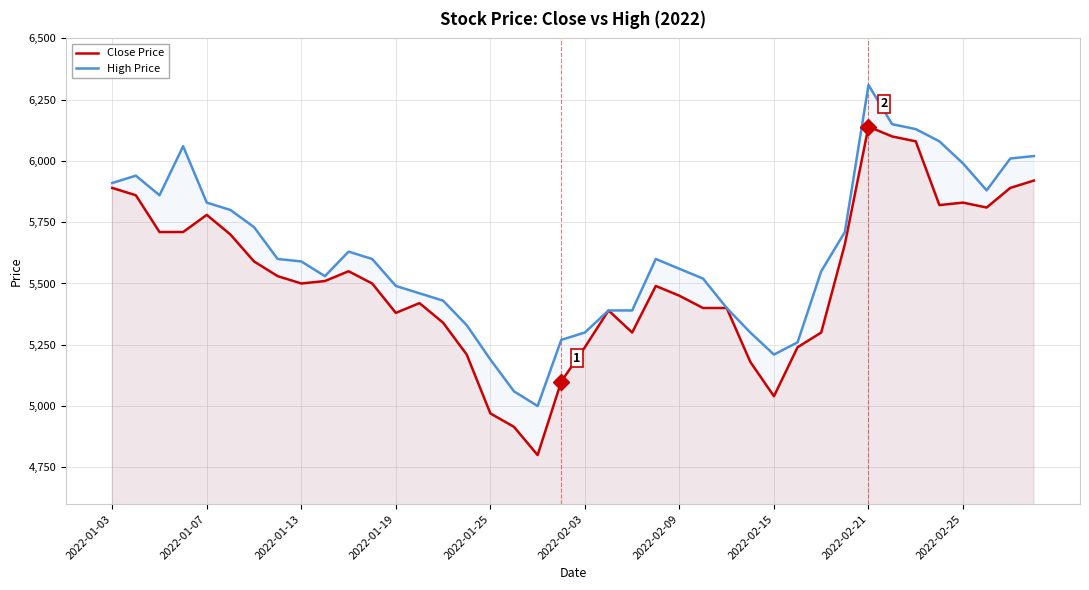

Where does the High Price series first go above 5600?

2022-01-03